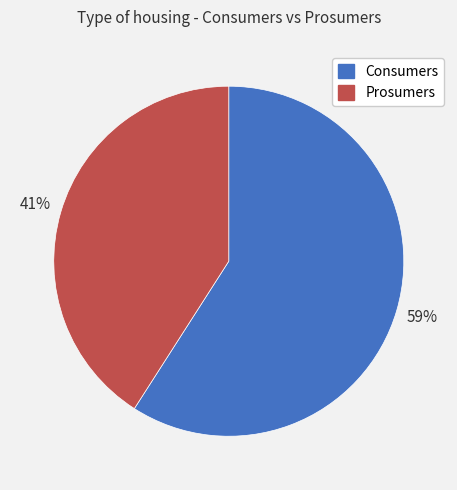

What is the largest slice in the pie chart?

Consumers